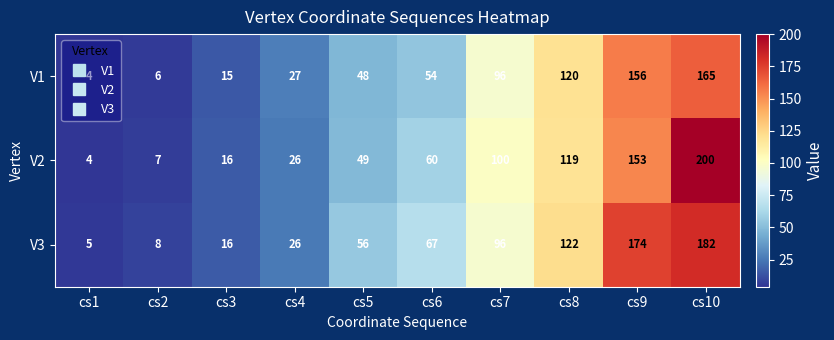

Rank the series by their average value, from lowest to highest.

V1, V2, V3